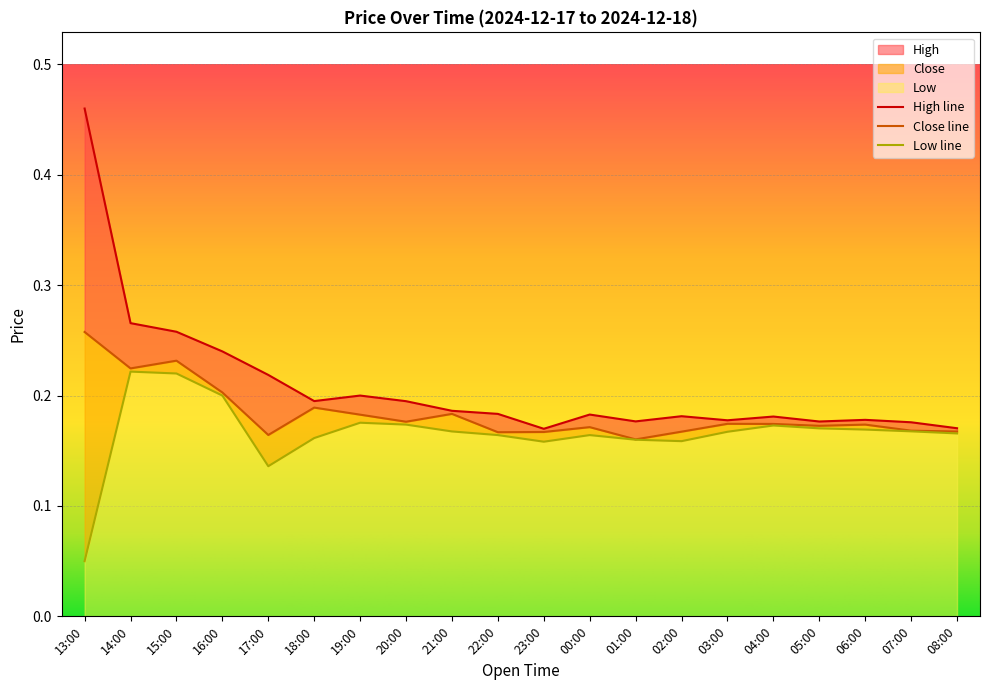

How many interior local peaks does the Close series have?

6